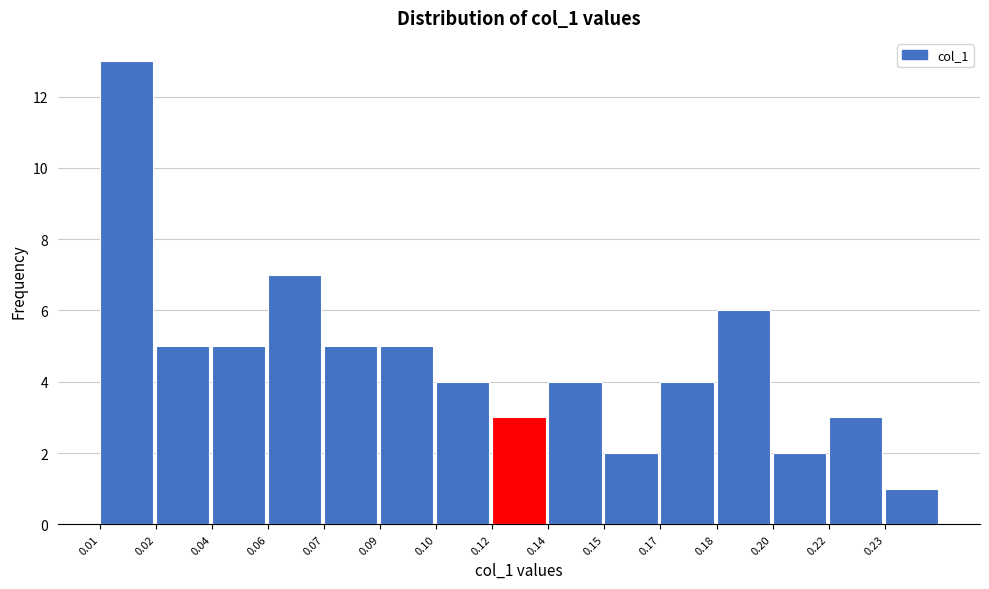

Reading left to right, extract all data points from this chart.

0.01=13	0.02=5	0.04=5	0.06=7	0.07=5	0.09=5	0.10=4	0.12=3	0.14=4	0.15=2	0.17=4	0.18=6	0.20=2	0.22=3	0.23=1